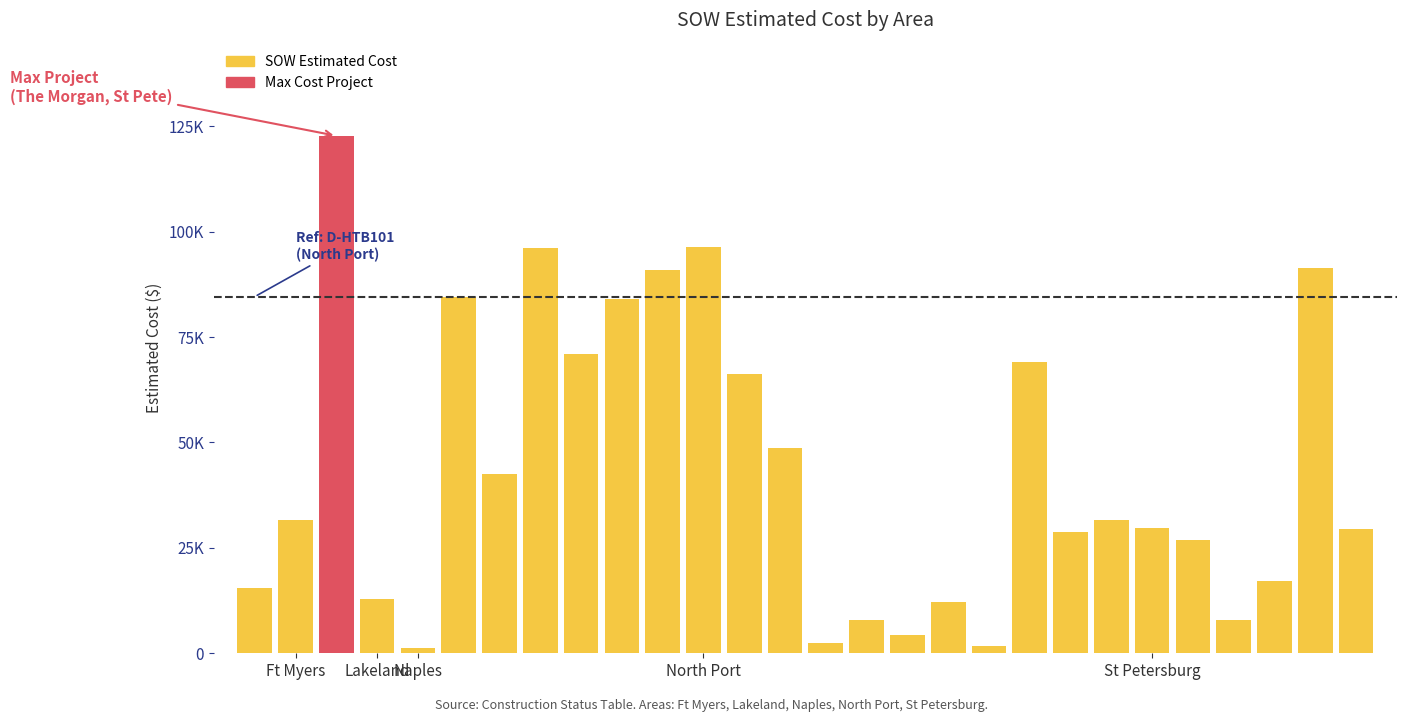

What is the greatest value displayed?

122715.9